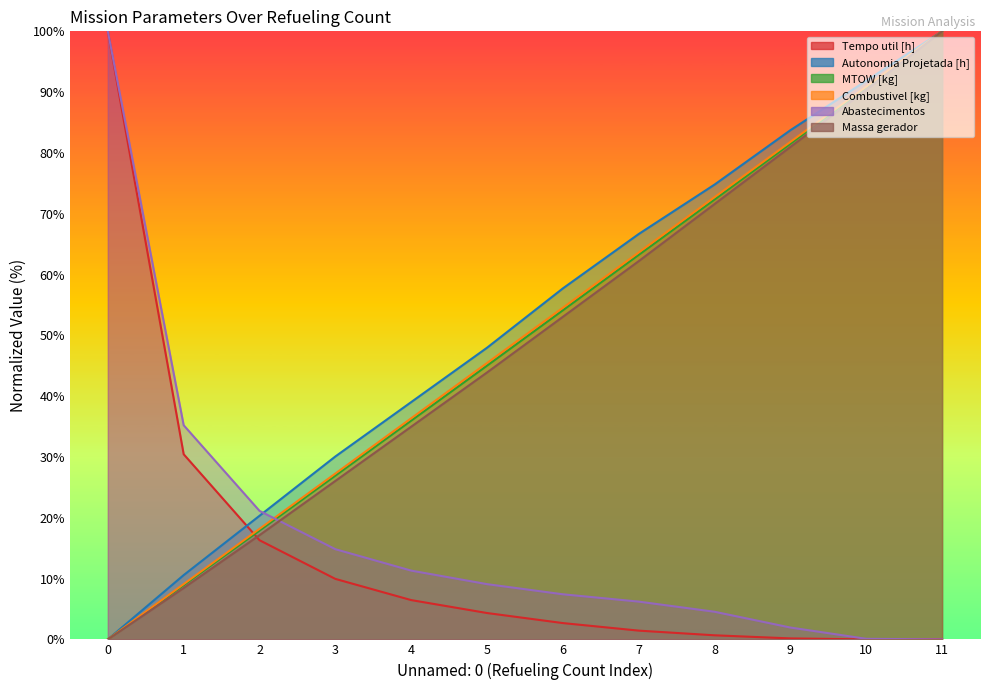

Between 0 and 5, which series saw the biggest shift?

Tempo util [h]